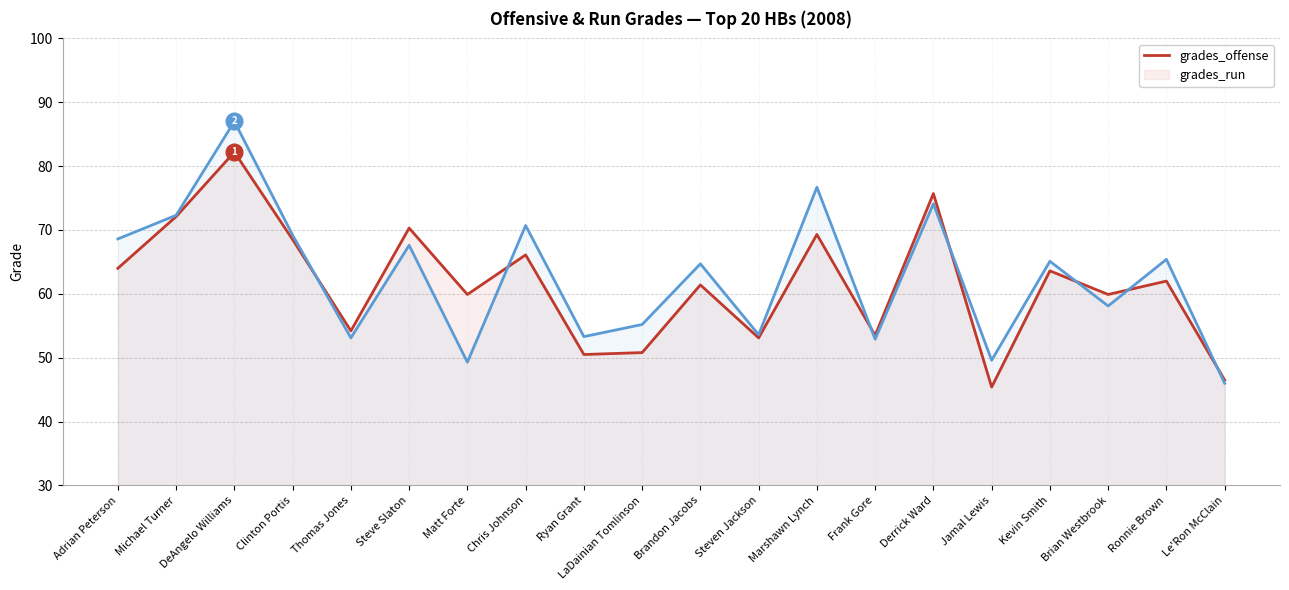

What is the value of the grades_run point at the 16th from the left?

49.6